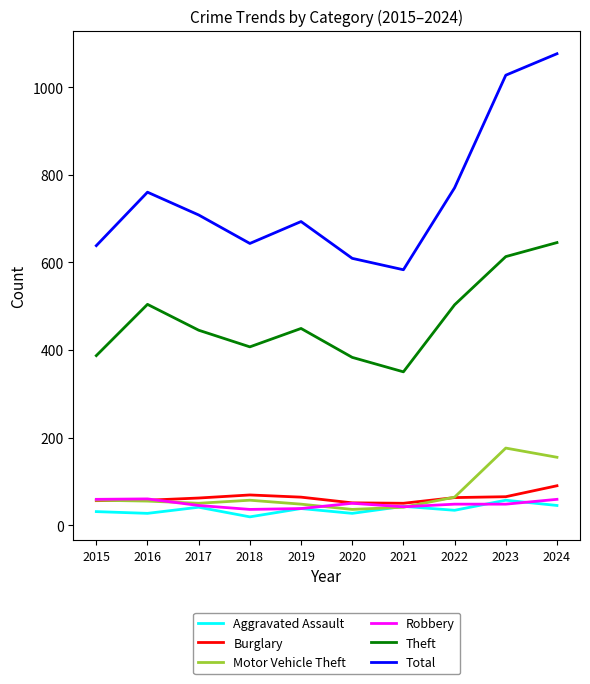

True or false: Total and Aggravated Assault intersect in this chart.

False